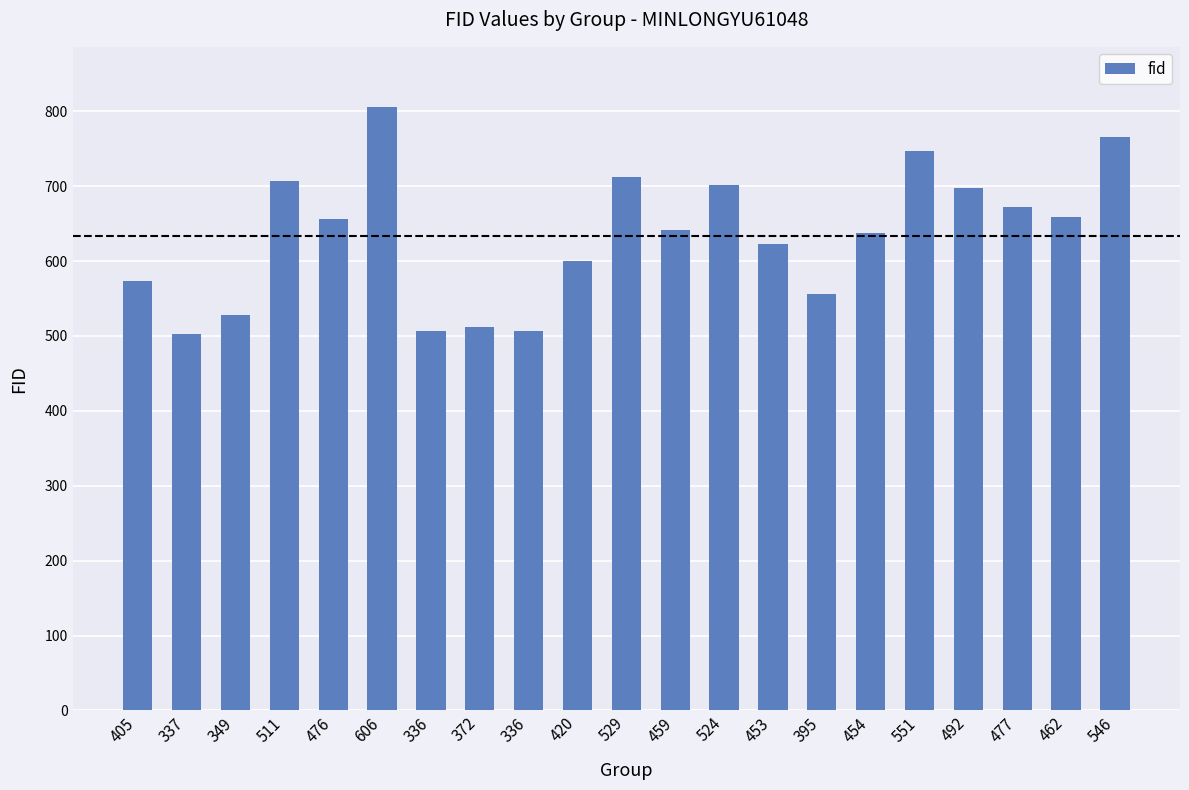

What is the value of the 18th bar from the left?

697